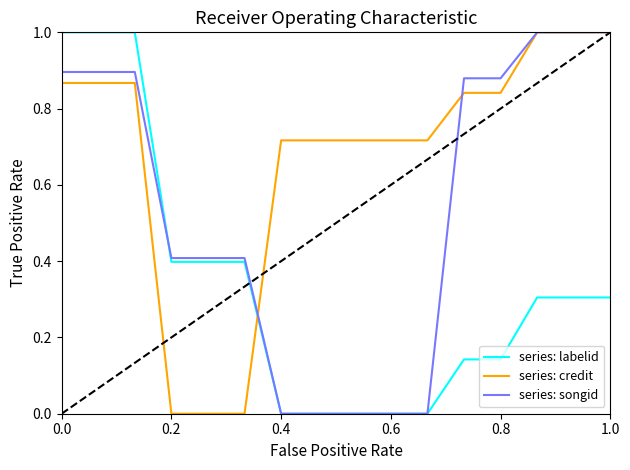

What is the greatest value displayed?

1.0